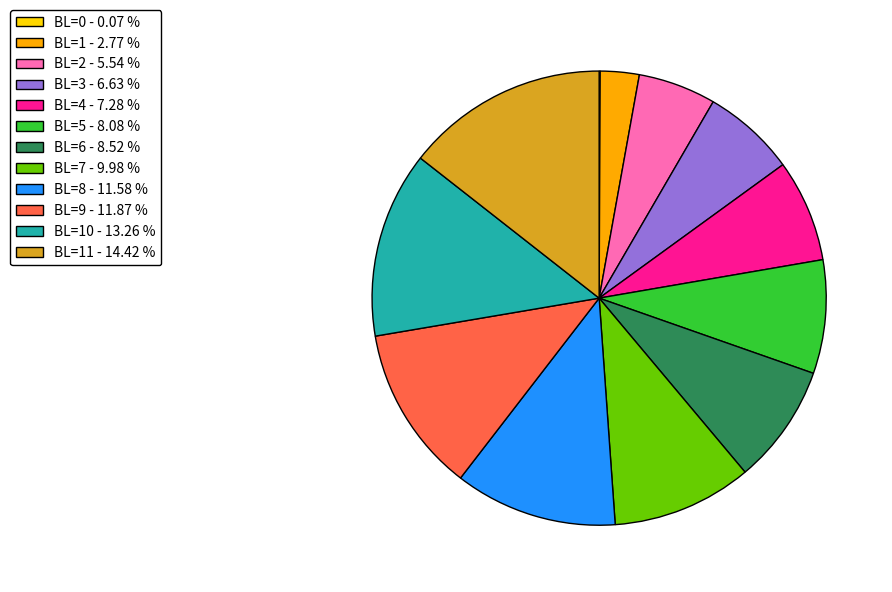

What is the largest slice in the pie chart?

BL=11 - 14.42 %